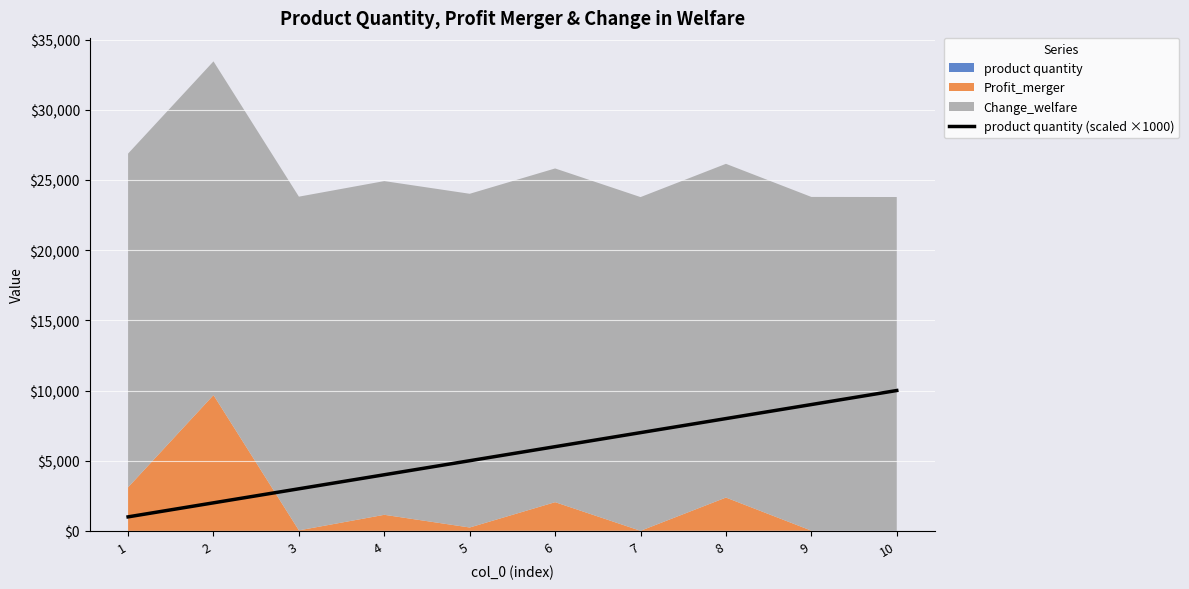

True or false: there are more than 2 points higher than both neighbors.

False